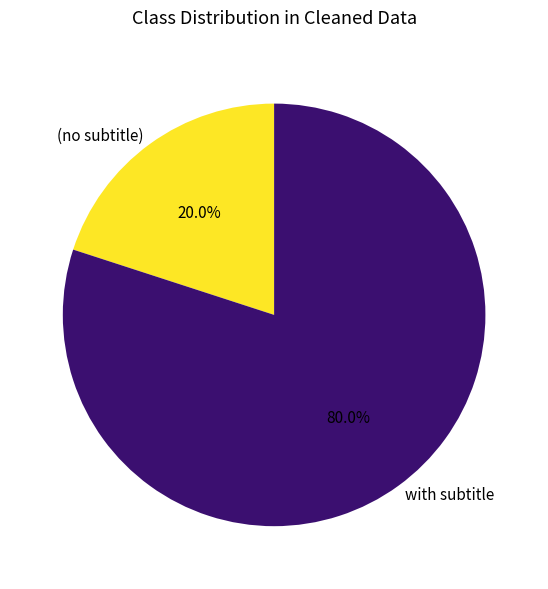

Does any single category account for the majority?

Yes